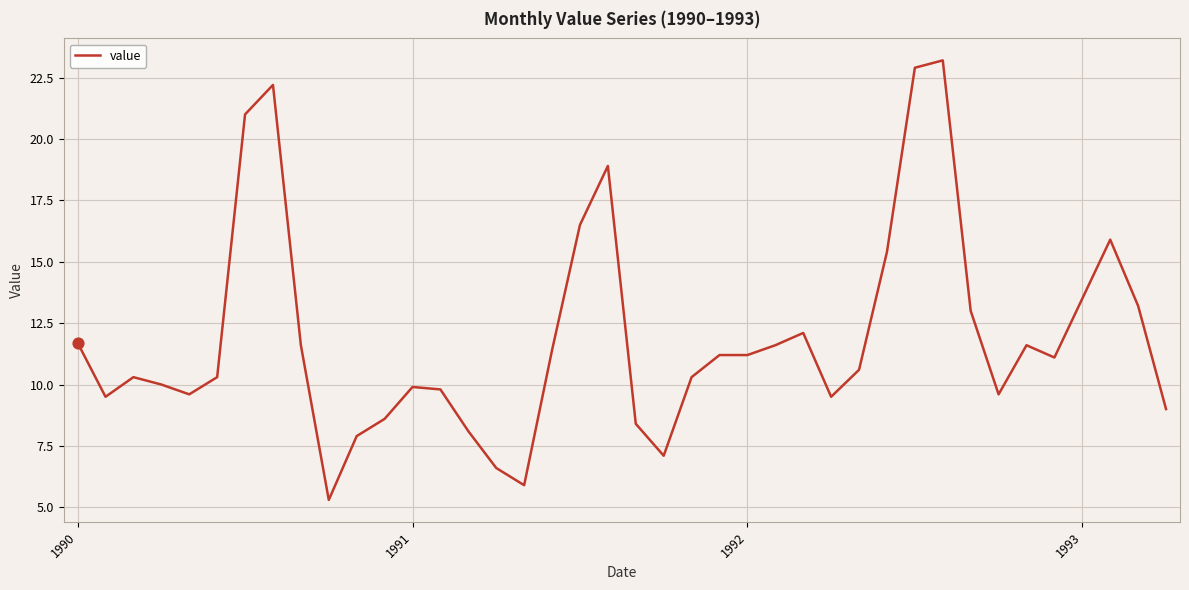

What is the minimum value shown in the chart?

5.3